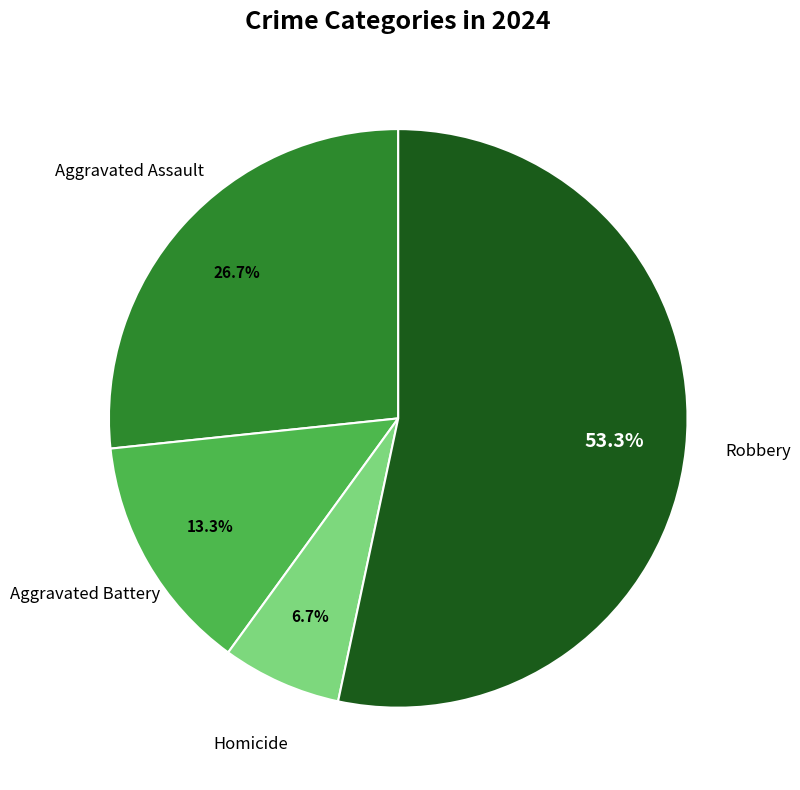

To the nearest percent, what portion does Aggravated Battery represent?

13%